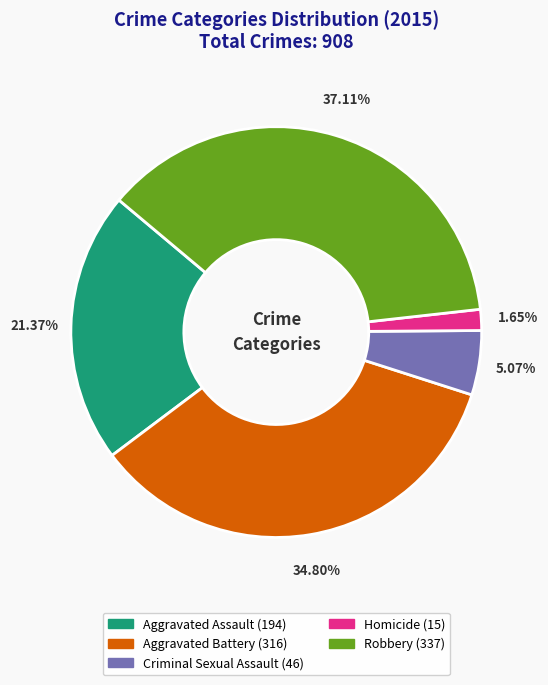

Which category has the biggest portion of the pie?

Robbery